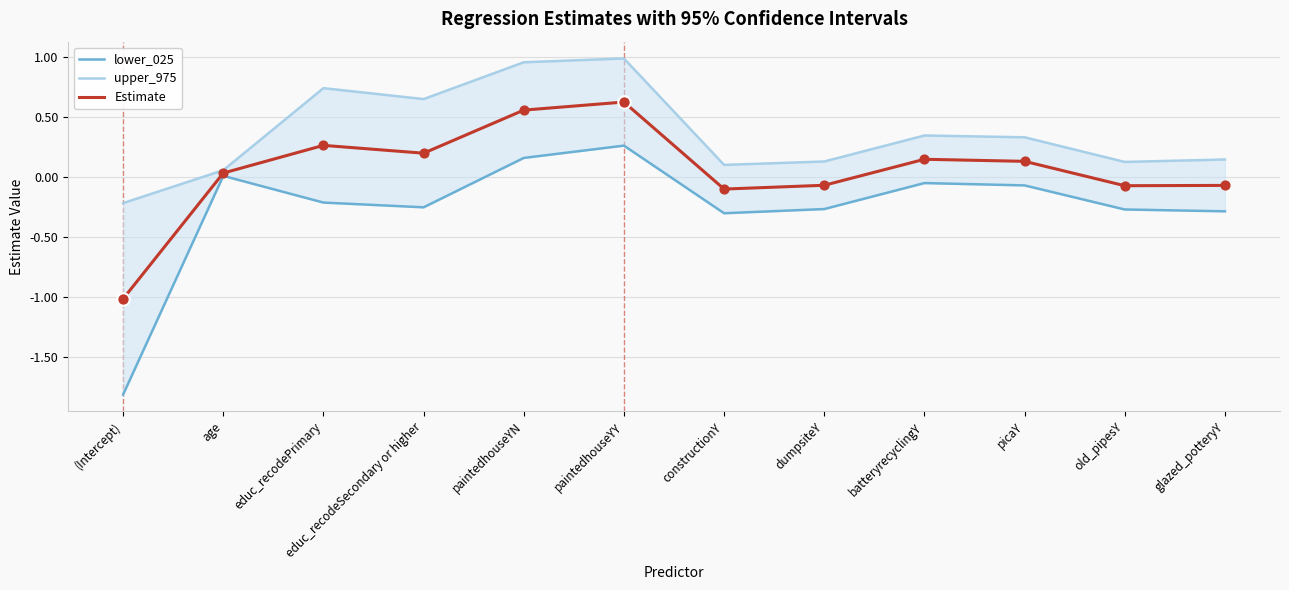

What are all the series names shown in the legend?

lower_025, upper_975, Estimate